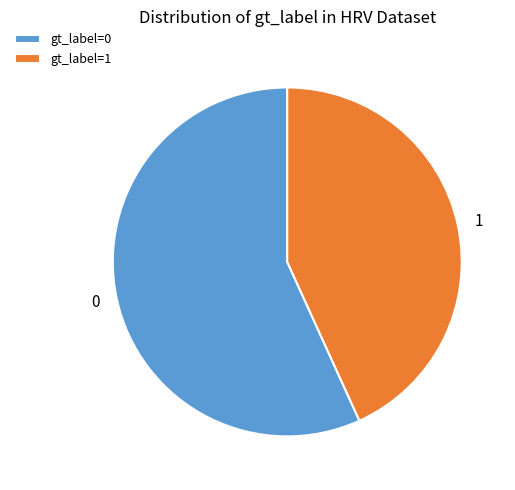

How many slices are in this pie chart?

2